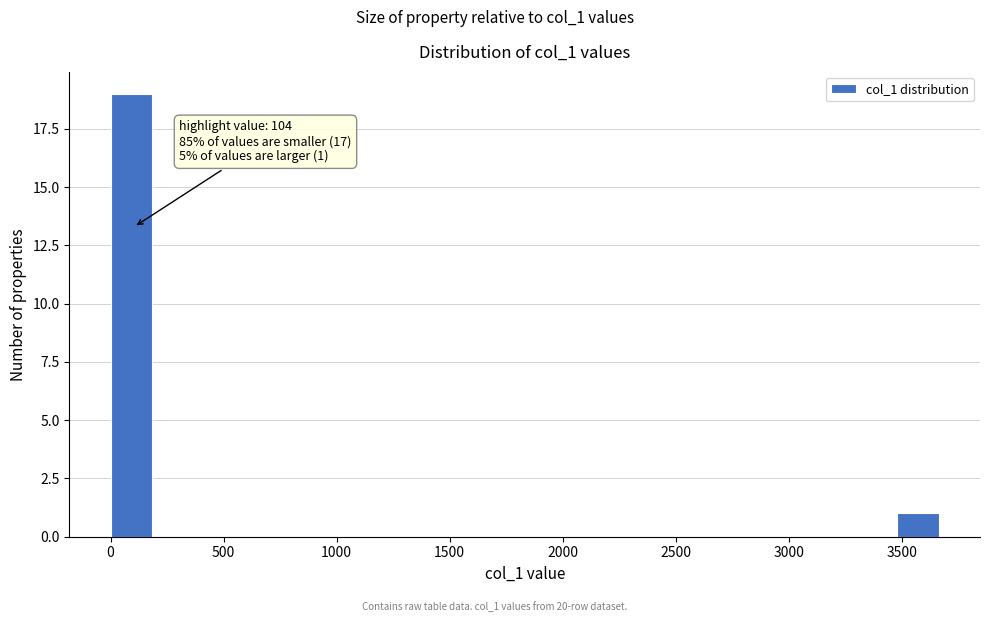

Around what value on the x-axis is the tallest bar? Give the approximate position of its centre, as read against the axis.

100